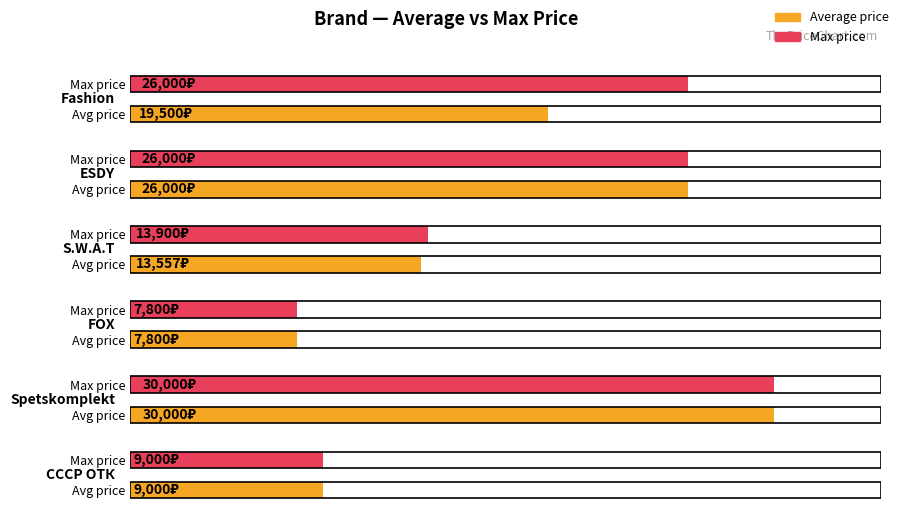

What position from the left is ESDY?

2